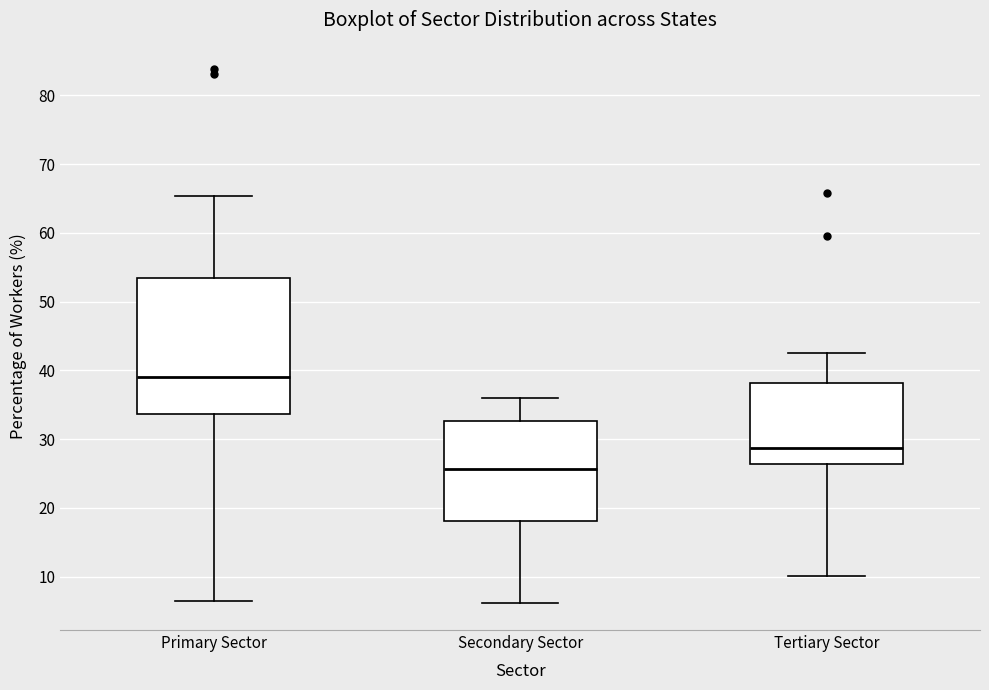

Reading left to right, transcribe this box plot: for each box, give where its median line is, the range the box spans, and where its two whiskers end, as read against the y-axis. The values are not printed on the chart, so give them approximately, as read against the axis.

Primary Sector: median 39, box 34 to 53, whiskers 7 to 65
Secondary Sector: median 26, box 18 to 33, whiskers 6 to 36
Tertiary Sector: median 29, box 26 to 38, whiskers 10 to 42